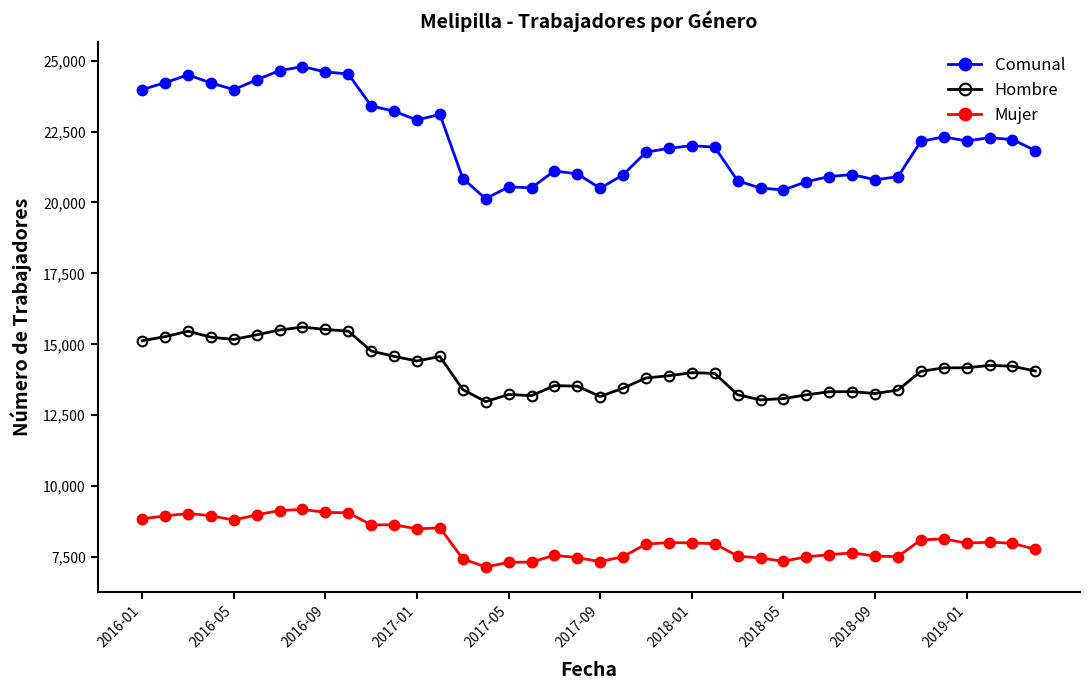

Rank the series by their maximum value, from lowest to highest.

Mujer, Hombre, Comunal